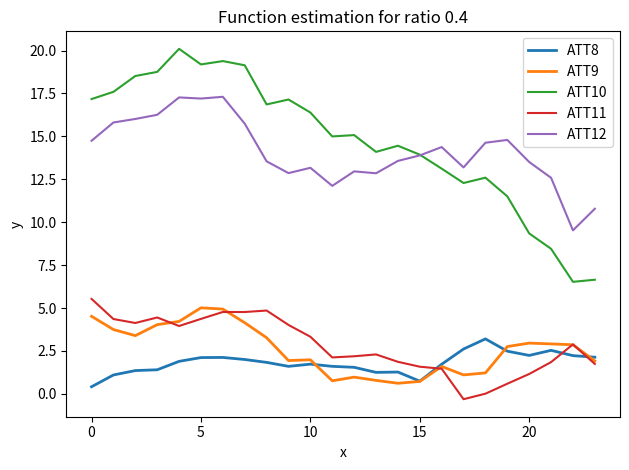

Which series has the widest spread of values?

ATT10